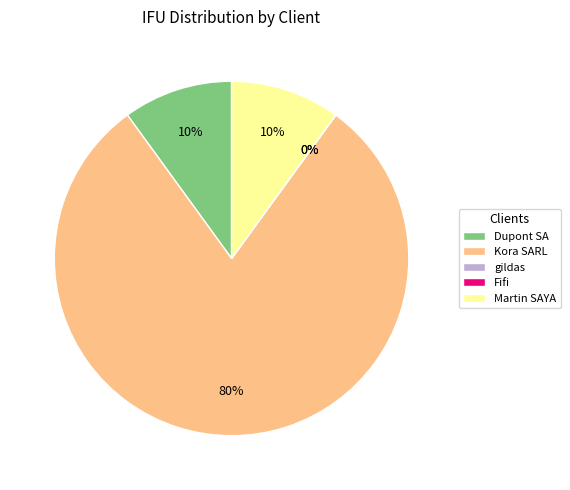

Which category has the biggest portion of the pie?

Kora SARL